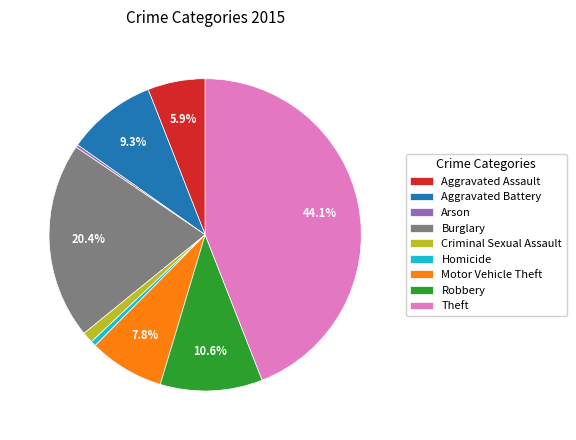

Combined, do Robbery and Homicide account for over 50%?

No